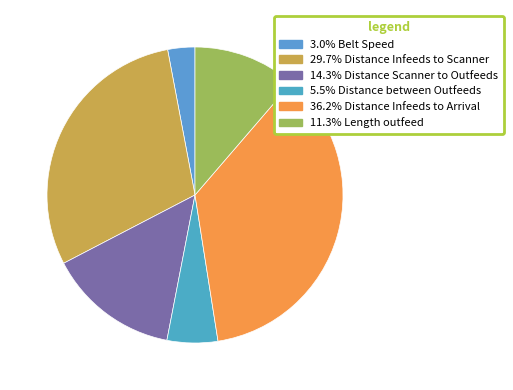

To the nearest percent, what is the difference between the largest and smallest slice percentages?

33%